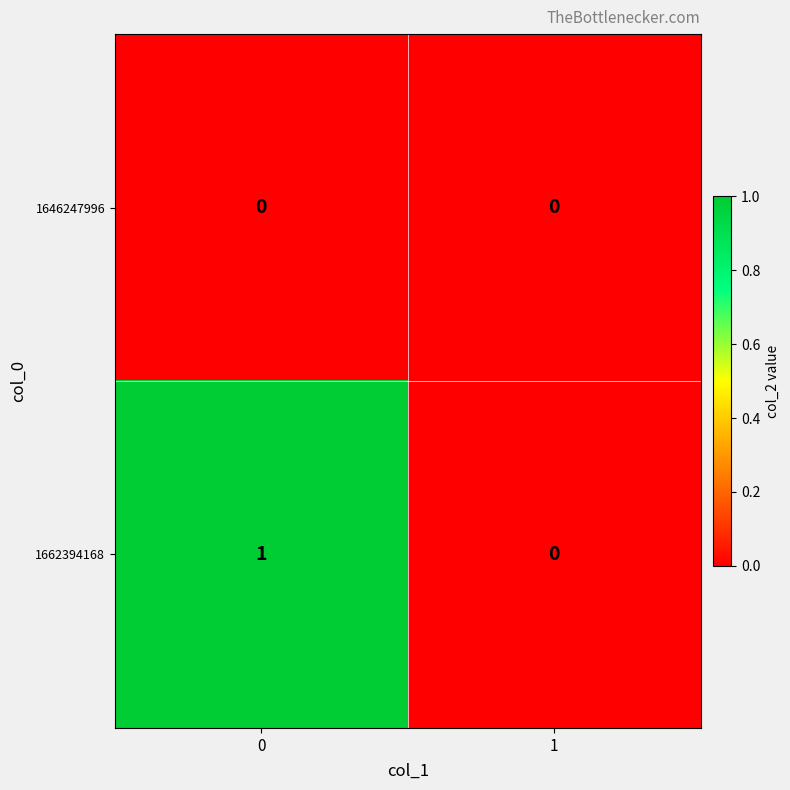

What is the maximum value shown in the chart?

1